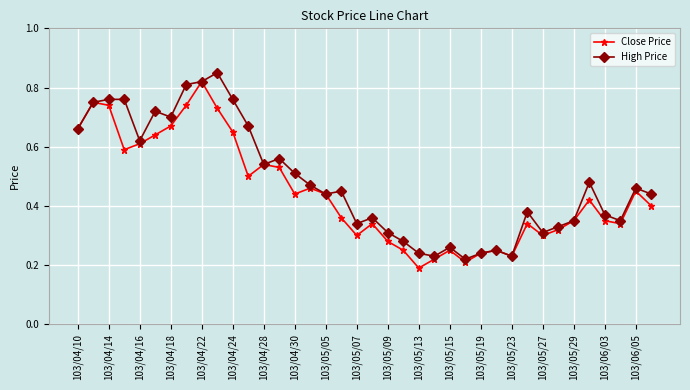

Count the High Price values in the range 0 to 1.

38